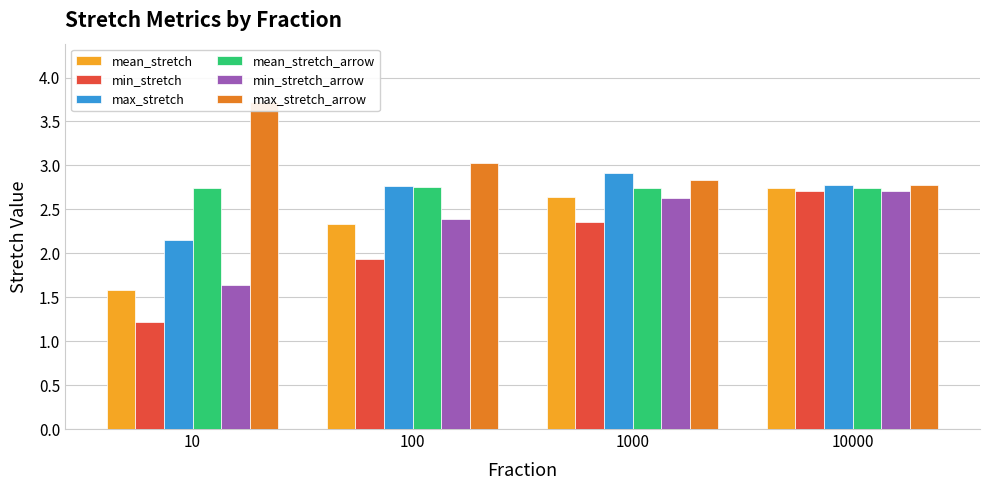

Read the mean_stretch value at 100.

2.3